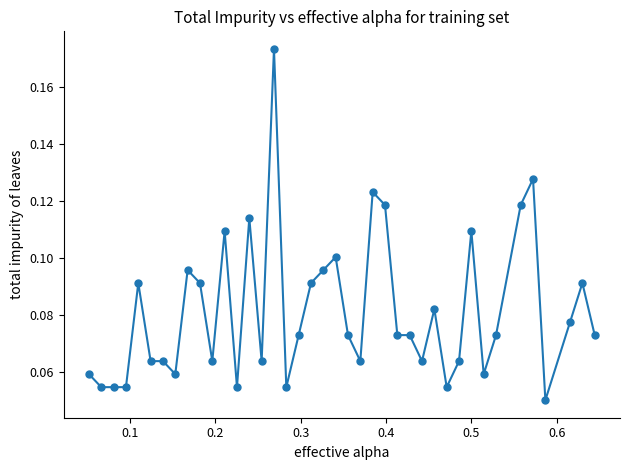

Count the values in the range 0 to 1.

40